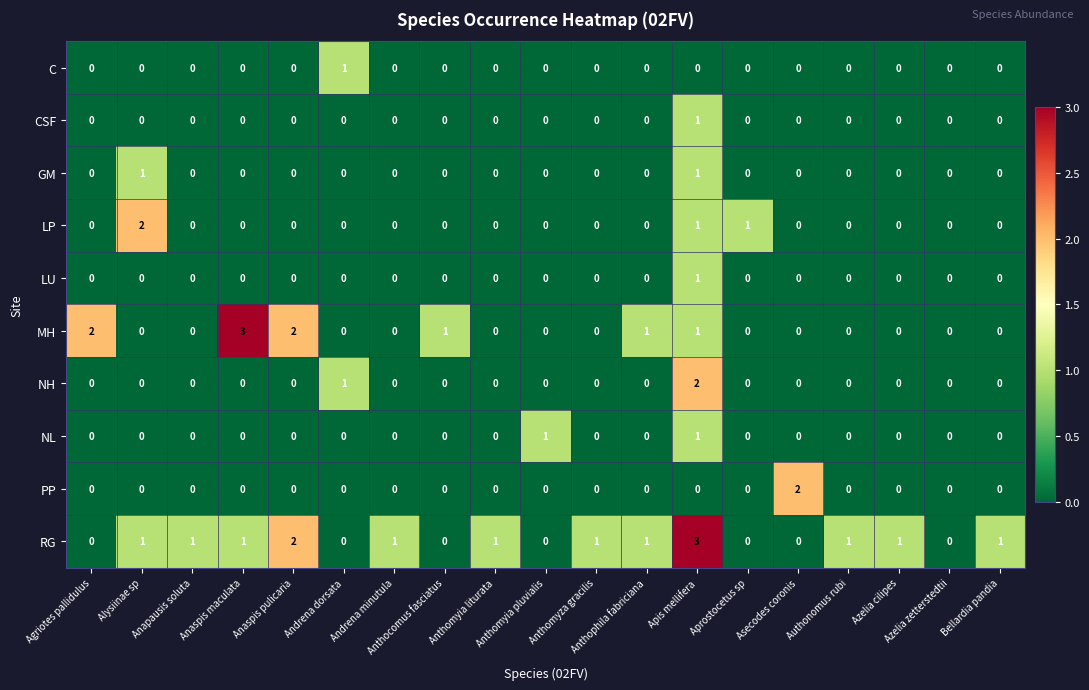

At which label is NH closest to 1?

Andrena dorsata